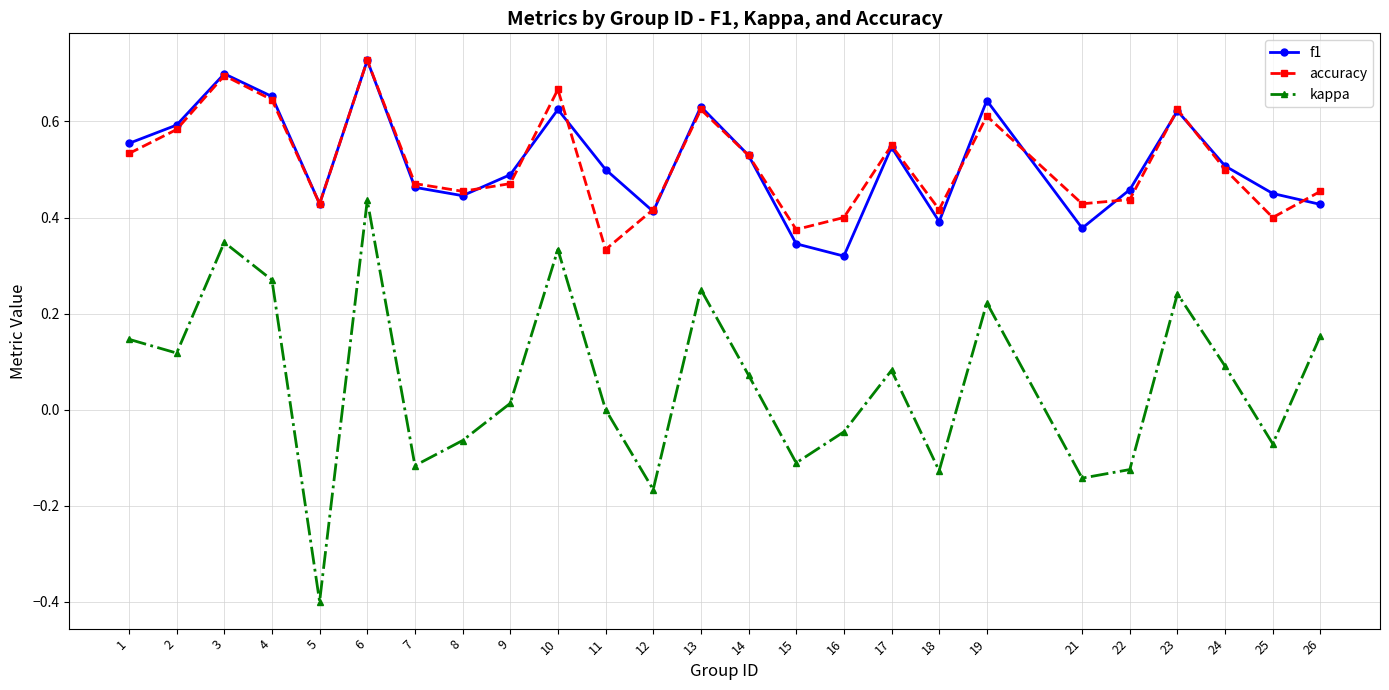

Between 8 and 23, which series saw the biggest shift?

kappa